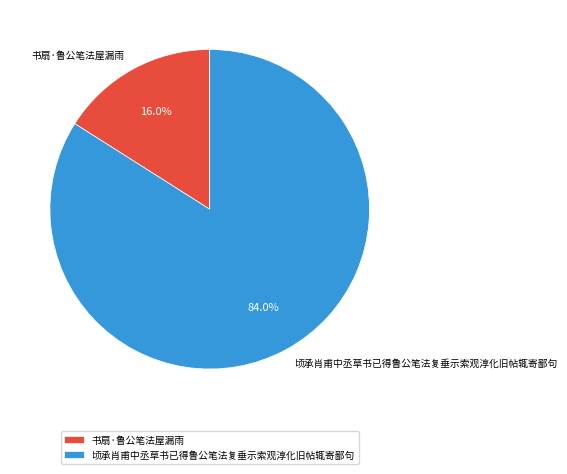

What percentage is the 顷承肖甫中丞草书已得鲁公笔法复垂示索观淳化旧帖辄寄鄙句 slice, to the nearest percent?

84%